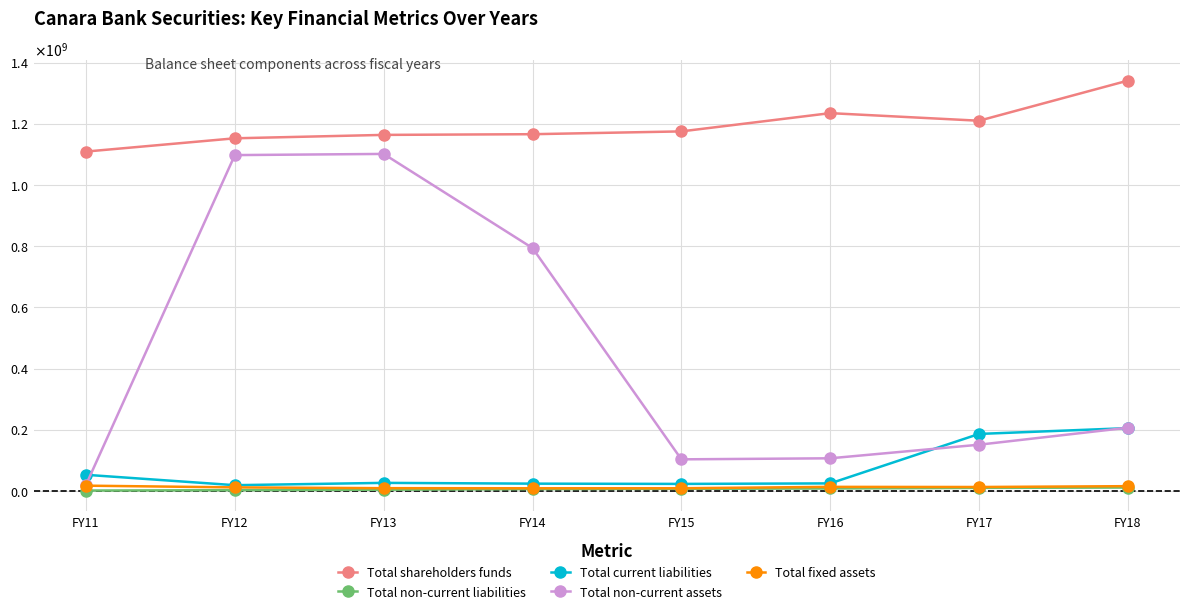

At which label does Total non-current liabilities reach its minimum?

FY11